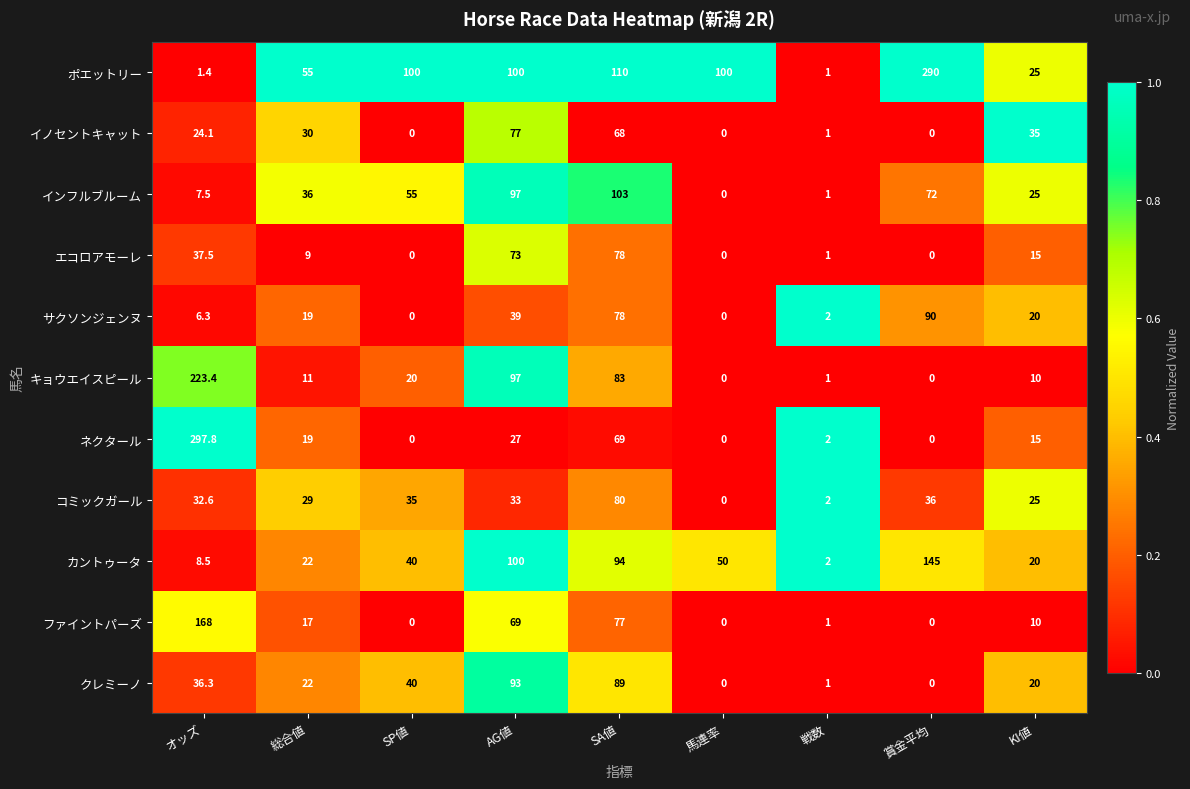

What is the difference between the ファイントパーズ values at オッズ and SP値?

168.0